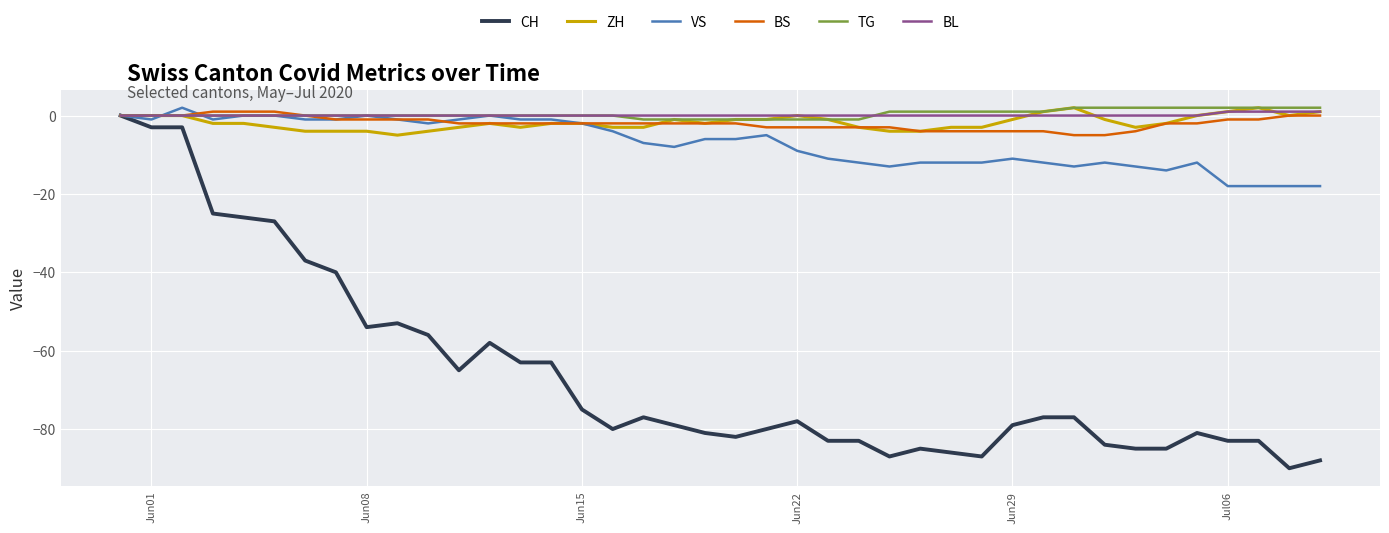

Which series has the widest spread of values?

CH